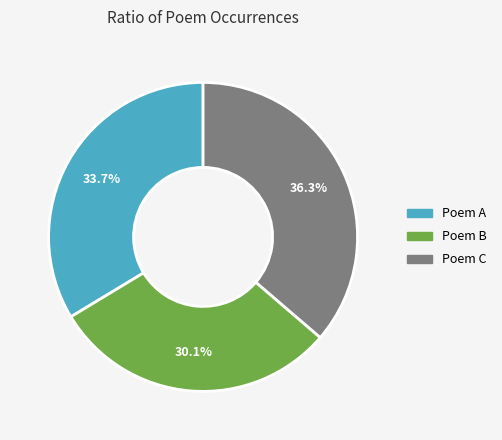

What portion of the pie excludes Poem B?

69.9%